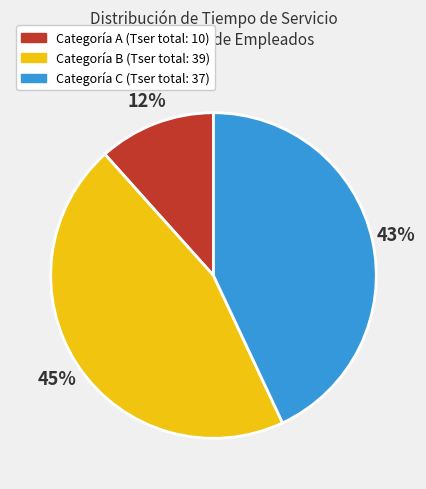

Count the number of slices in the pie.

3